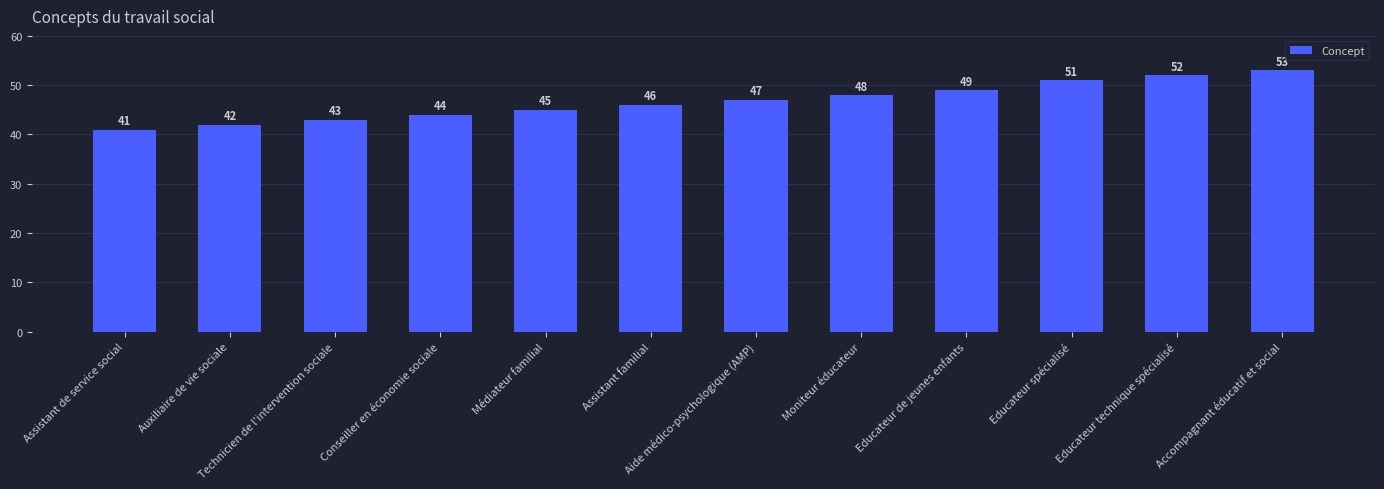

Reading right to left, extract all data points from this chart.

53	52	51	49	48	47	46	45	44	43	42	41